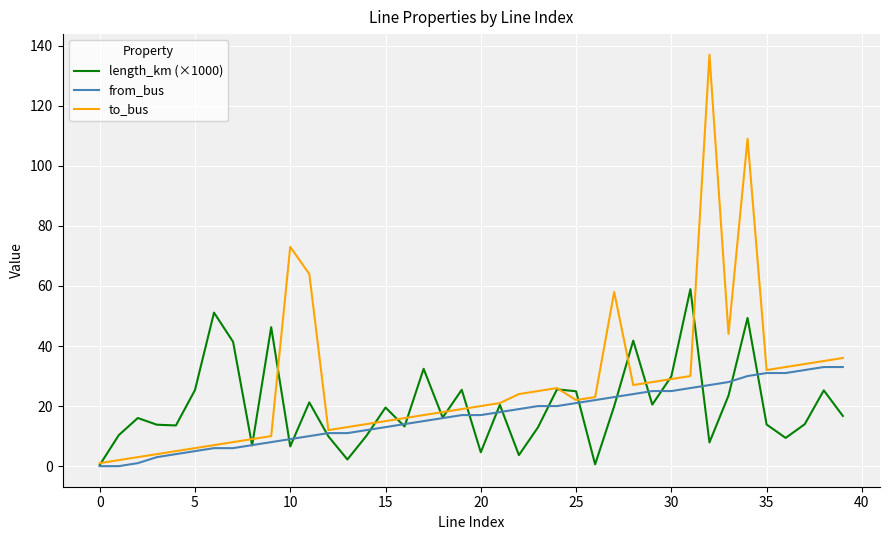

Which series has the largest total across all categories?

to_bus